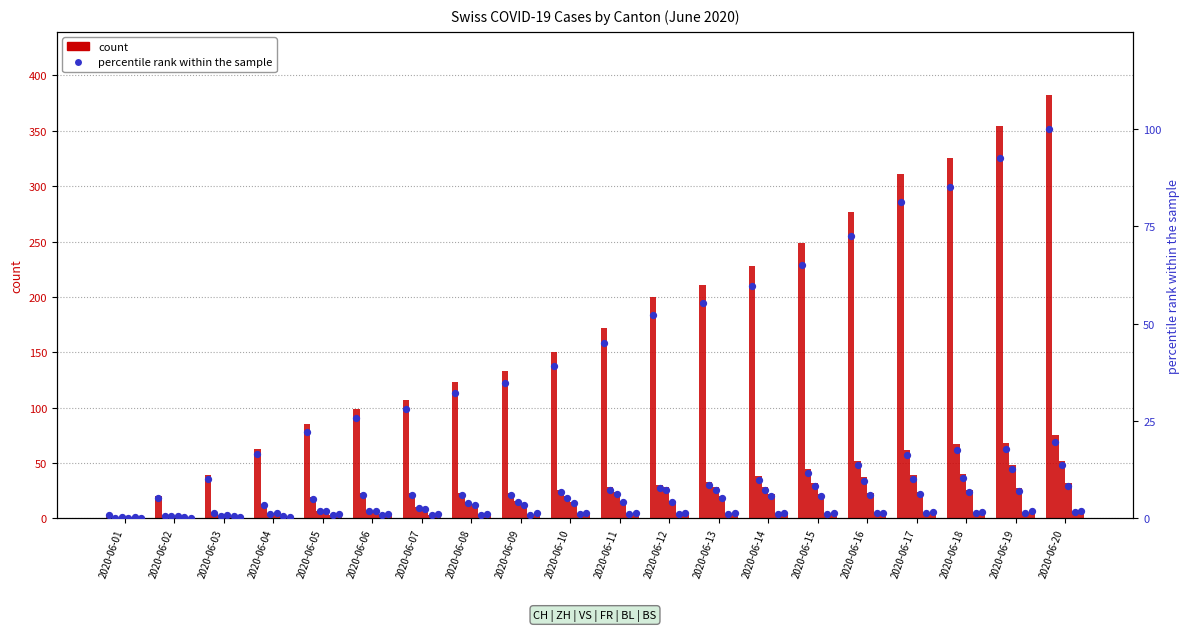

What is the total value across all series at 2020-06-07?

156